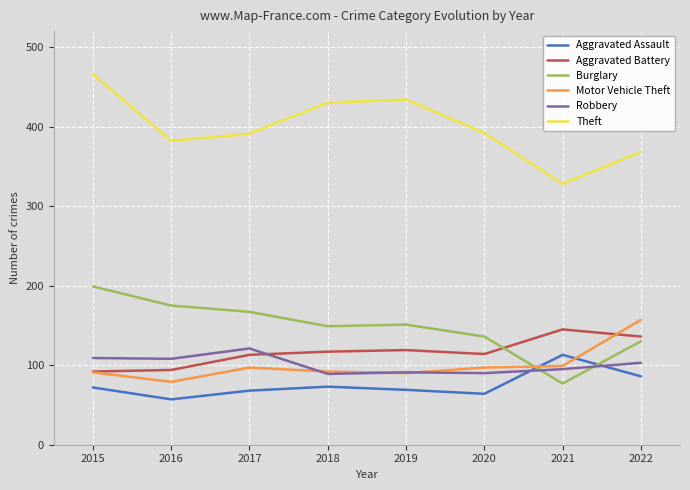

At which label is Aggravated Assault closest to 85?

2022